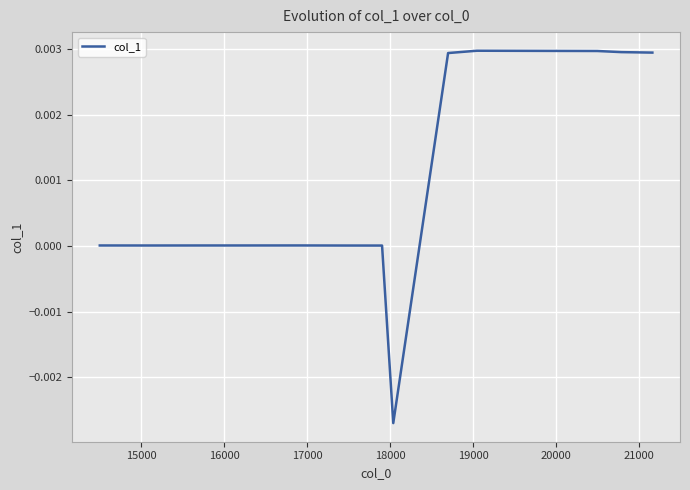

What is the label of the 8th point from the left?

21000